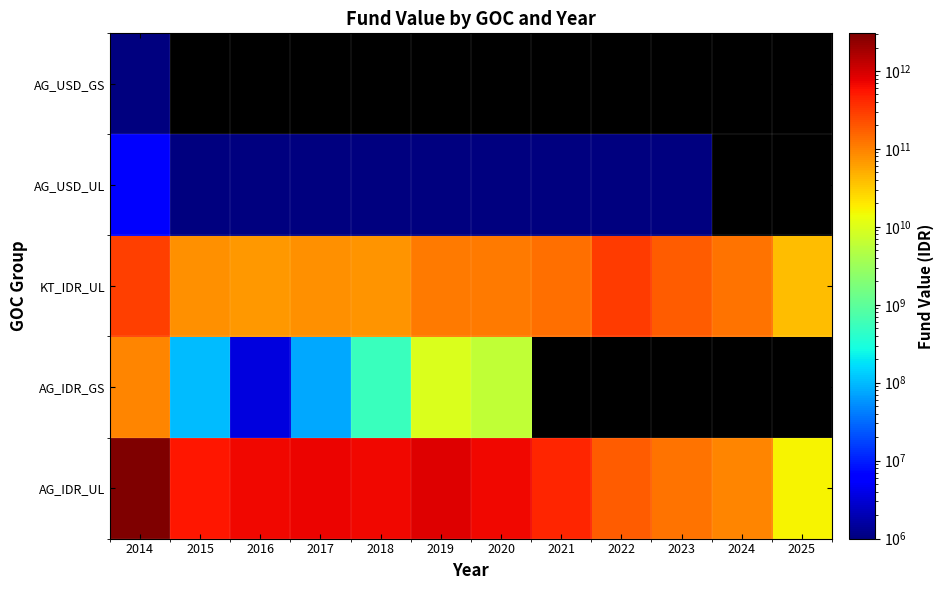

Which has a higher value, 2024 or 2022?

2022